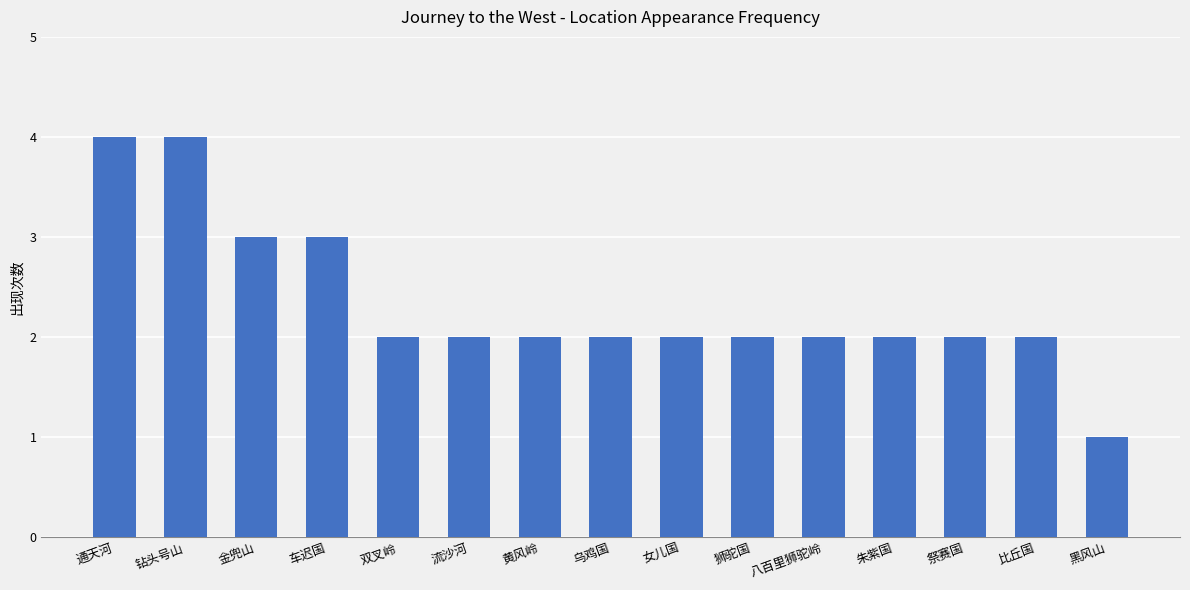

Approximately how many times larger is the value at 通天河 compared to 乌鸡国?

2.0